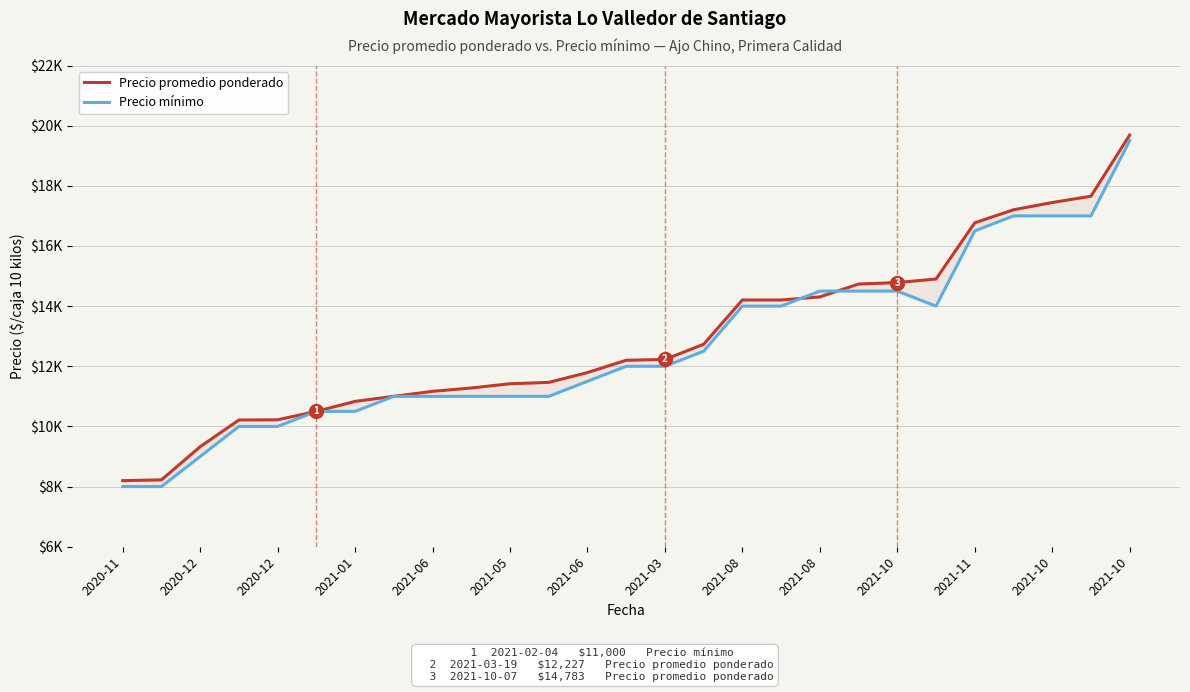

After their last crossing, which series has the higher values: Precio promedio ponderado or Precio mínimo?

Precio promedio ponderado